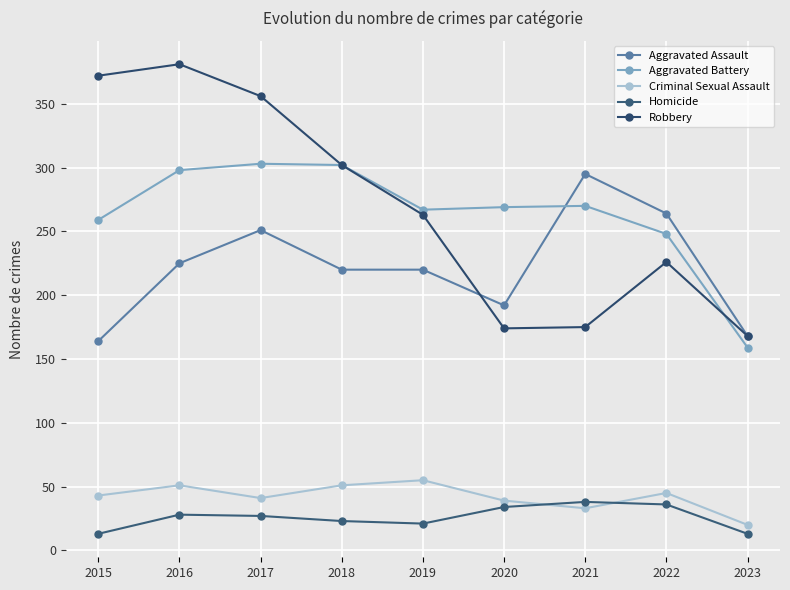

How many lines are shown in the chart?

5